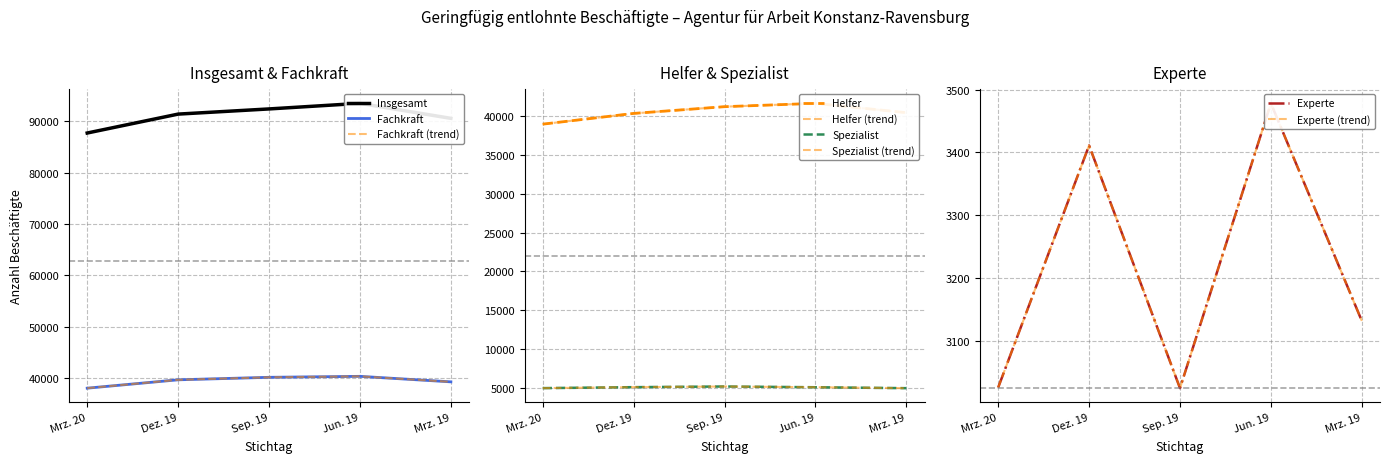

Reading left to right, extract all data points from this chart.

Insgesamt: Mrz. 20=87720	Dez. 19=91405	Sep. 19=92413	Jun. 19=93500	Mrz. 19=90578
Helfer: Mrz. 20=38924	Dez. 19=40303	Sep. 19=41169	Jun. 19=41597	Mrz. 19=40399
Fachkraft: Mrz. 20=38012	Dez. 19=39640	Sep. 19=40128	Jun. 19=40317	Mrz. 19=39243
Spezialist: Mrz. 20=5009	Dez. 19=5133	Sep. 19=5220	Jun. 19=5123	Mrz. 19=5004
Experte: Mrz. 20=3026	Dez. 19=3411	Sep. 19=3025	Jun. 19=3478	Mrz. 19=3132